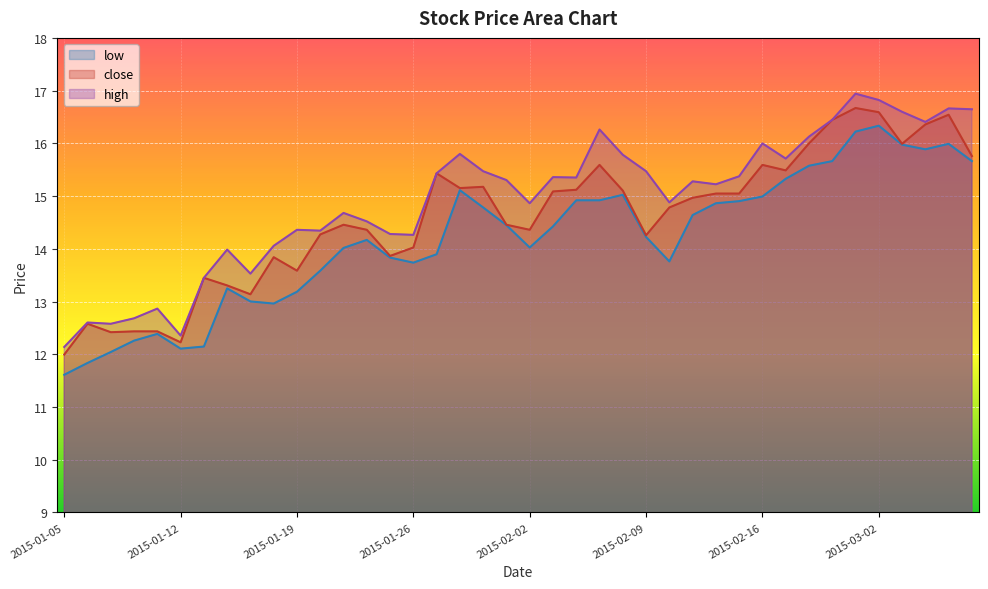

Which series has the largest total across all categories?

high